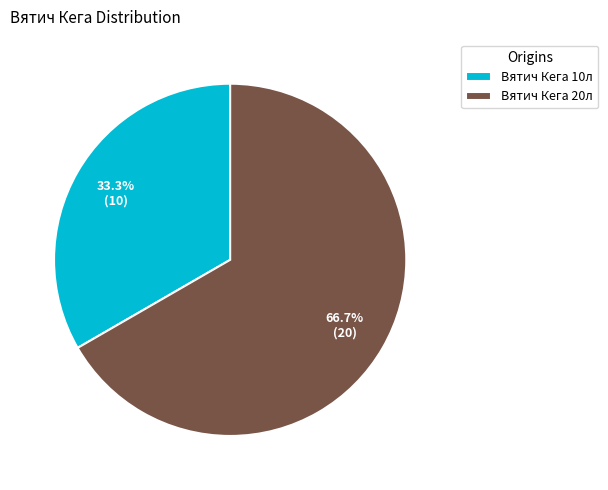

How many segments does this pie chart have?

2